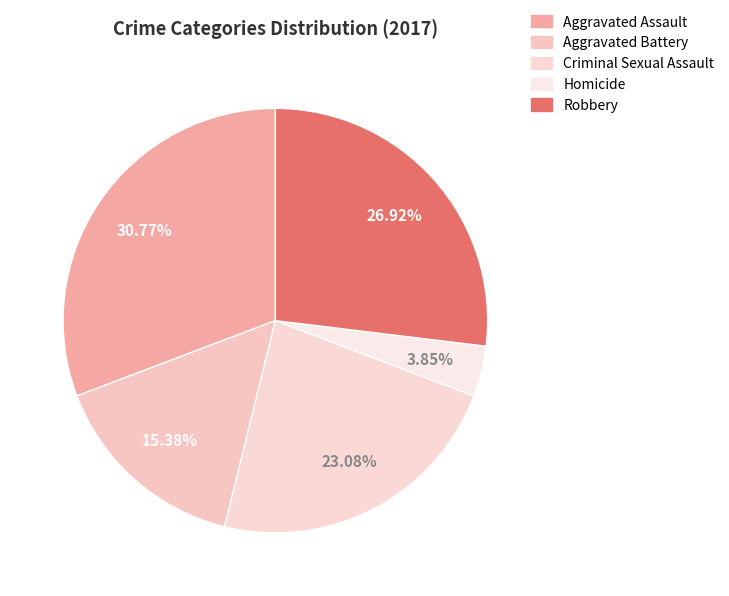

Count the number of slices in the pie.

5